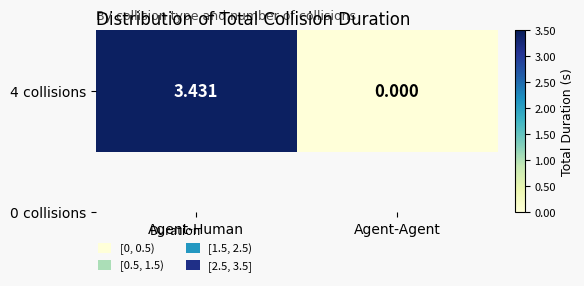

What is the difference between the values at Agent-Agent and Agent-Human?

3.4